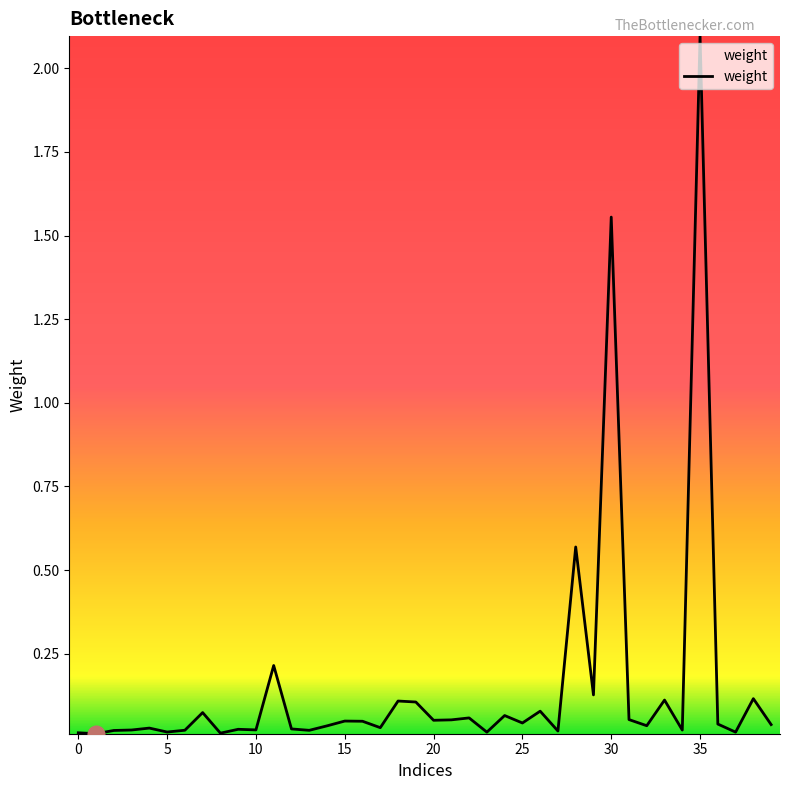

What is the greatest value displayed?

2.1